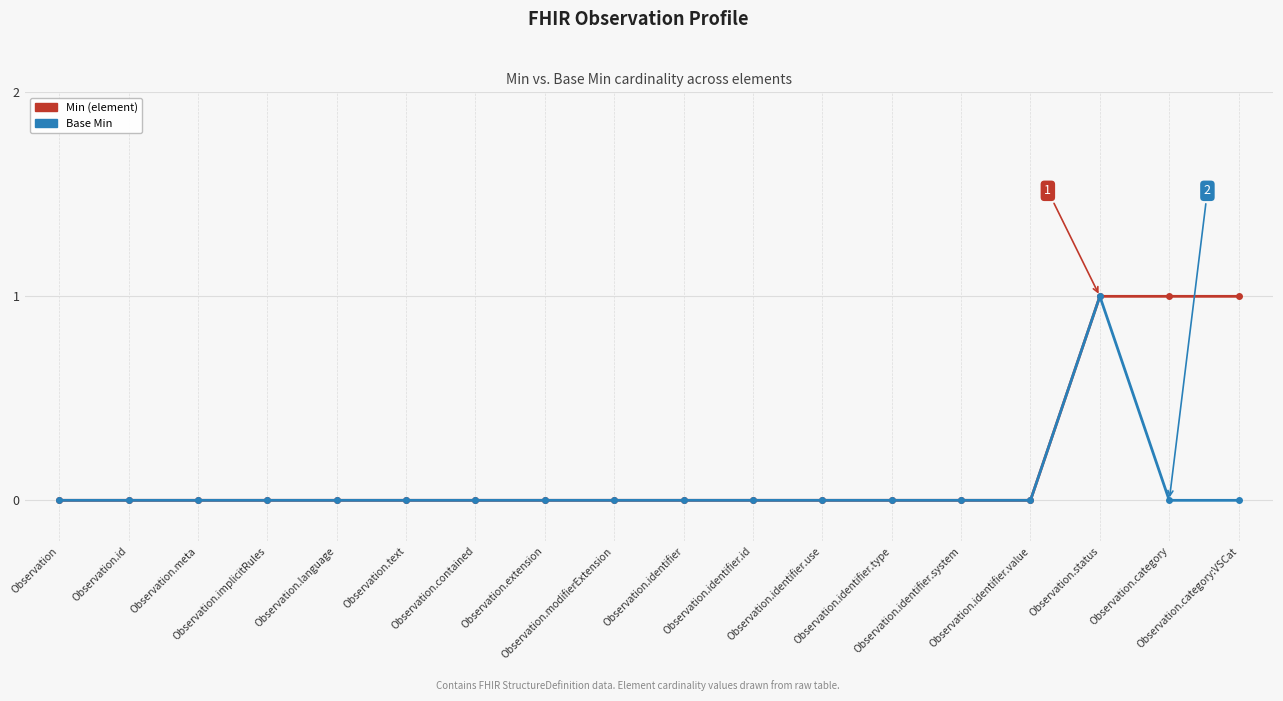

What are all the series names shown in the legend?

Min (element), Base Min